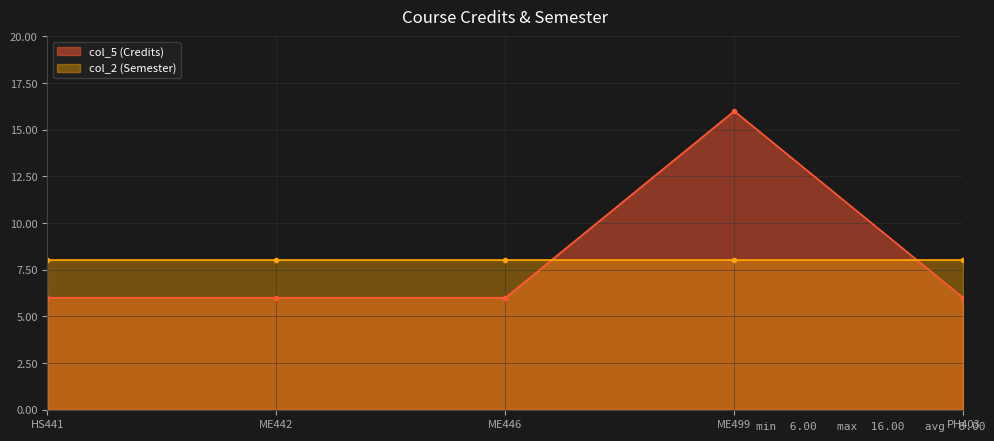

What is the average value?

8